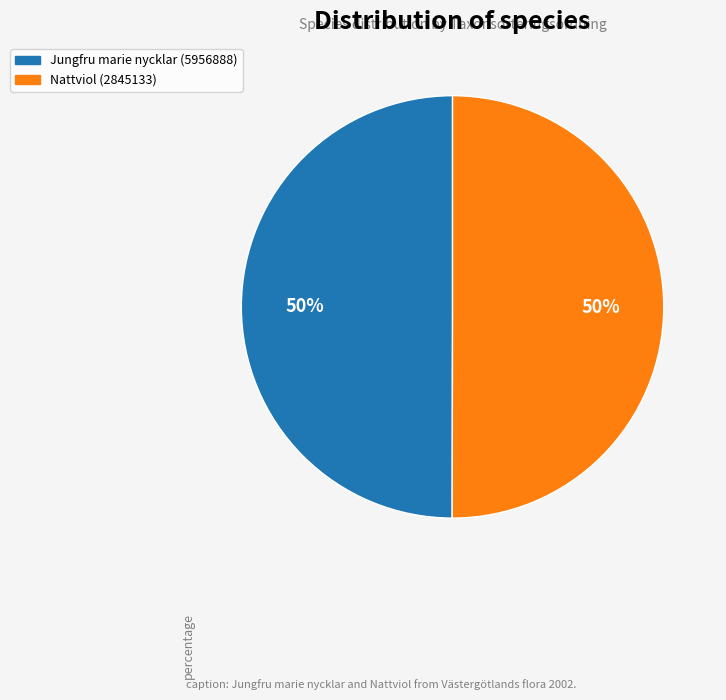

What is the ratio of the value at Jungfru marie nycklar (5956888) to the value at Nattviol (2845133)?

1.0